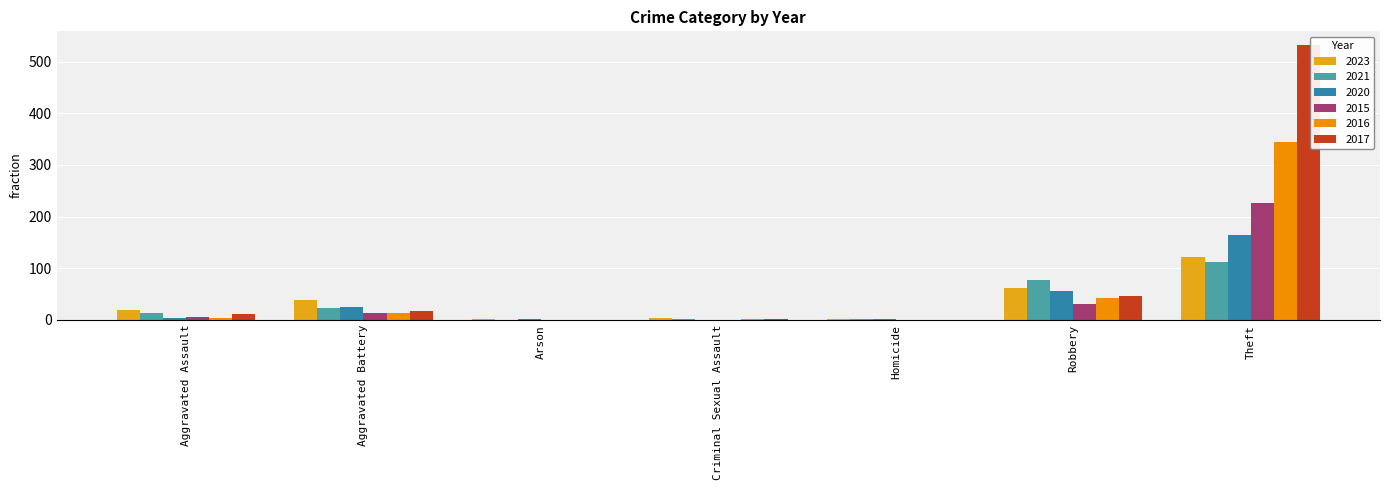

How many series are shown in this chart?

6